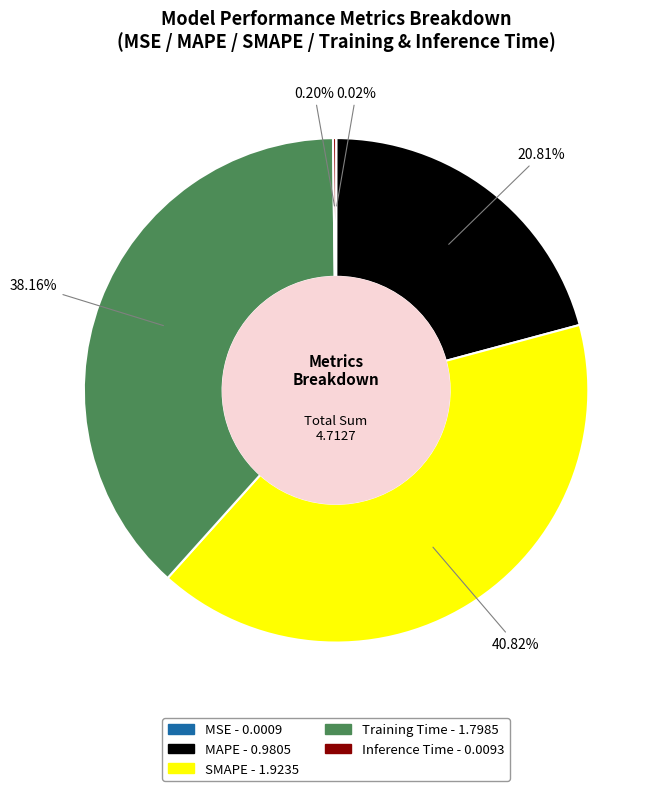

True or false: MAPE accounts for 15% of the total.

False